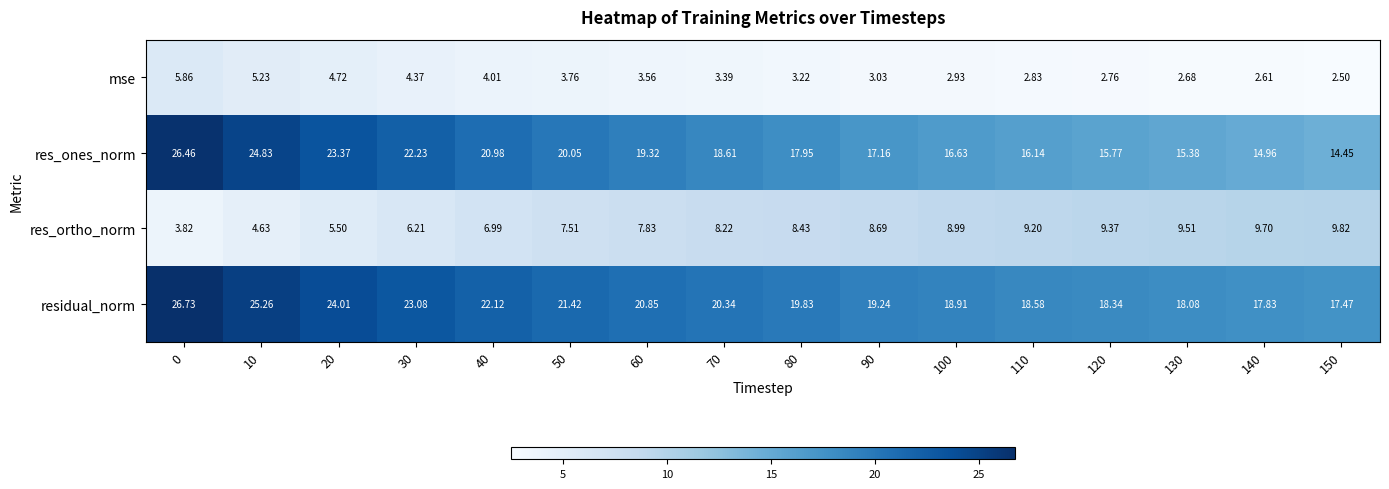

Which series has the largest total across all categories?

residual_norm